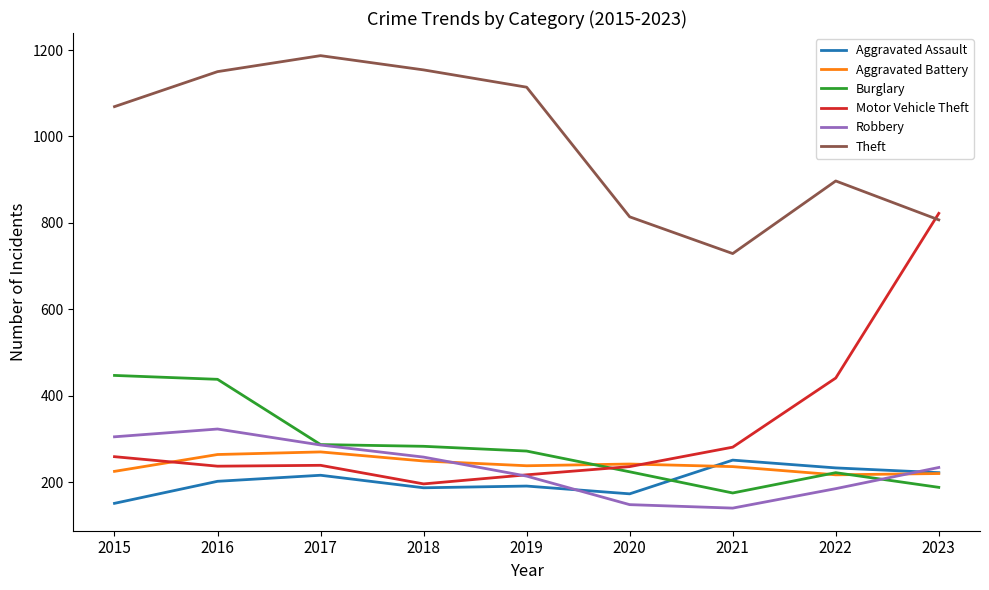

In Robbery, how many points are higher than both neighbors (excluding endpoints)?

1